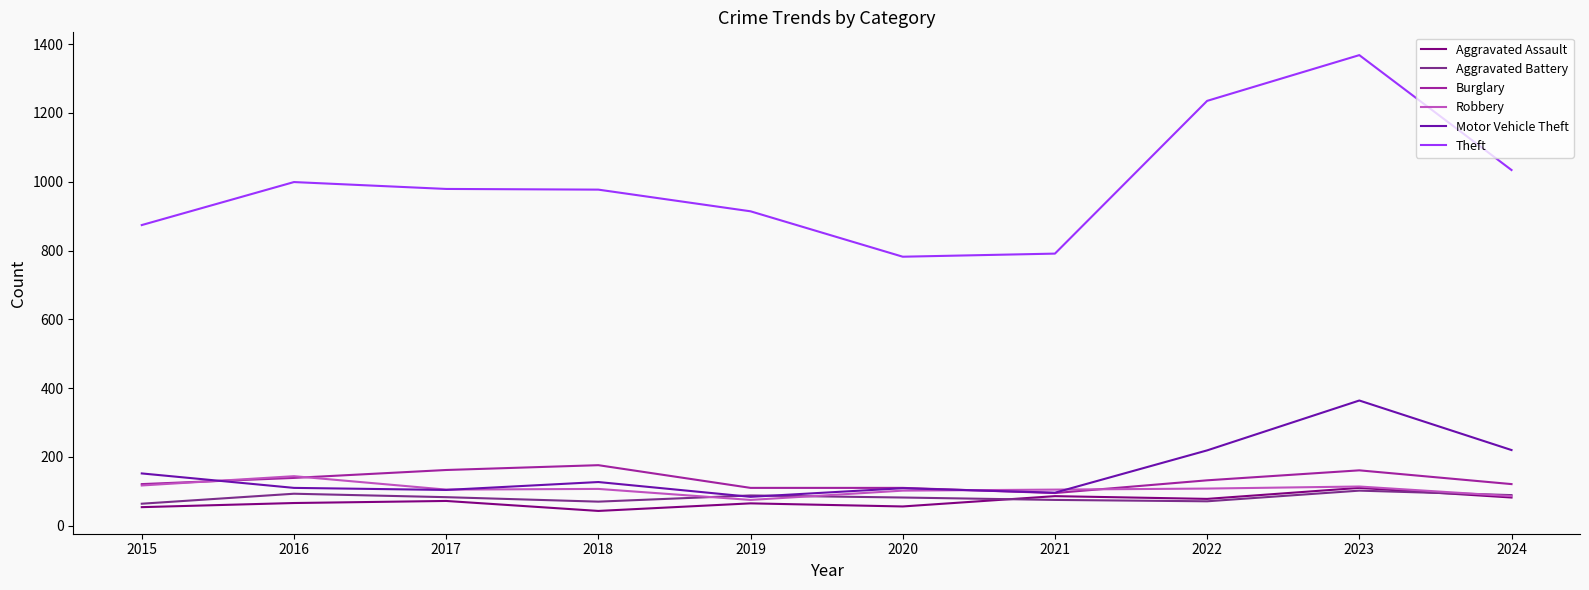

Which series changed the most between 2022 and 2023?

Motor Vehicle Theft